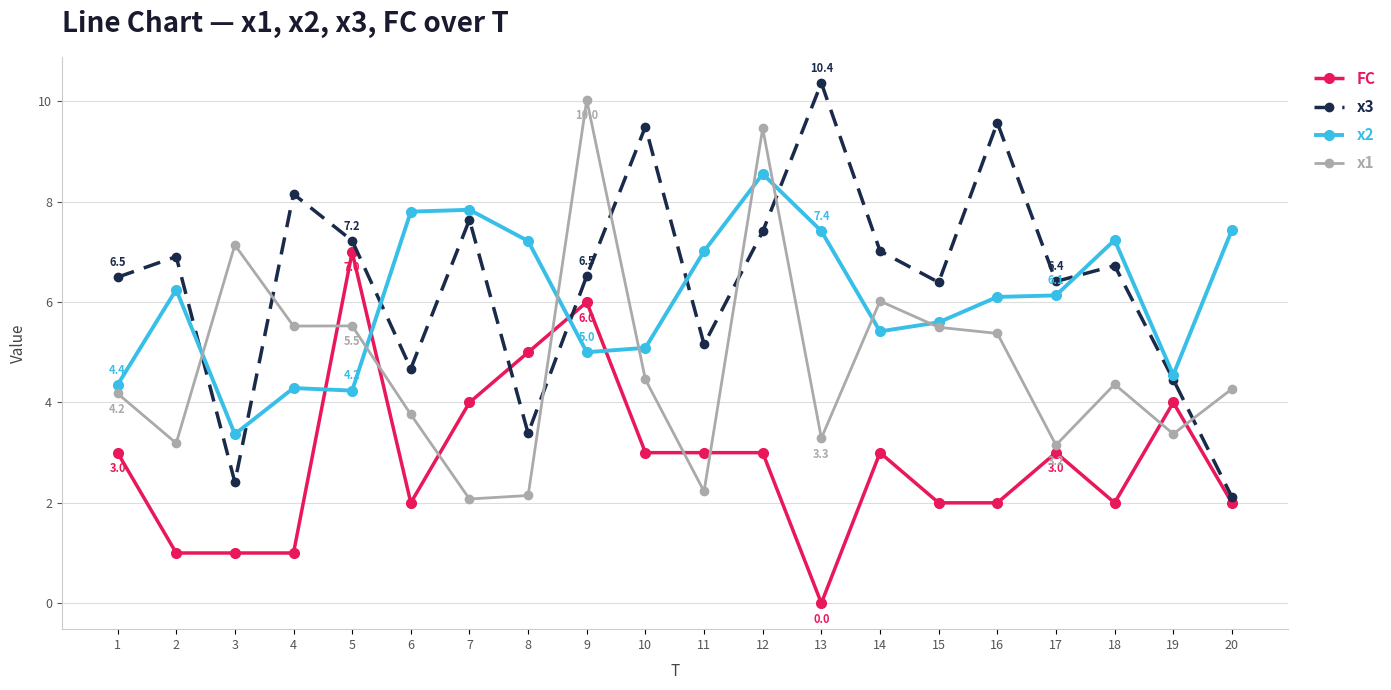

At which category does x1 reach its first local peak?

3